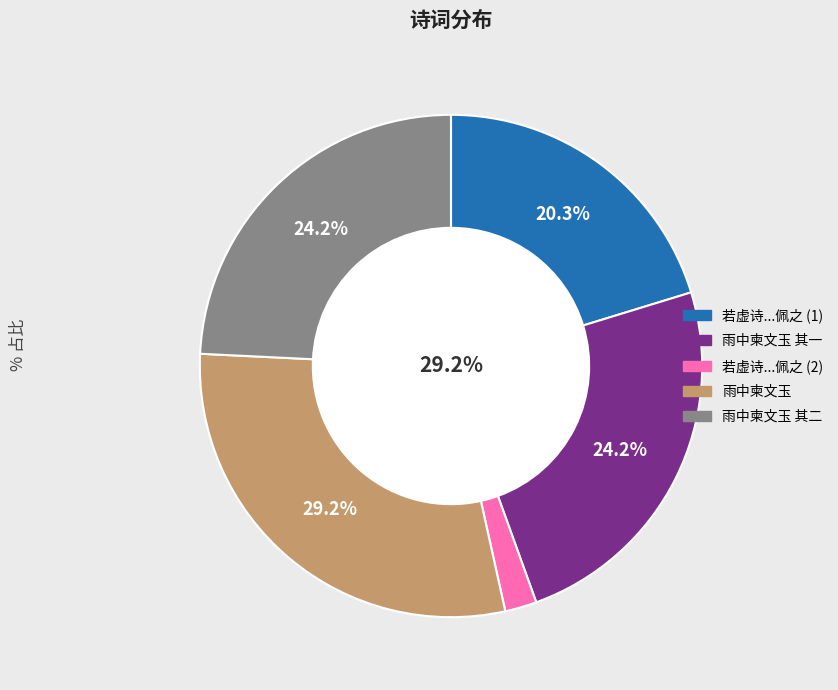

Between 雨中柬文玉 其一 and 雨中柬文玉 其二, which is larger?

雨中柬文玉 其二